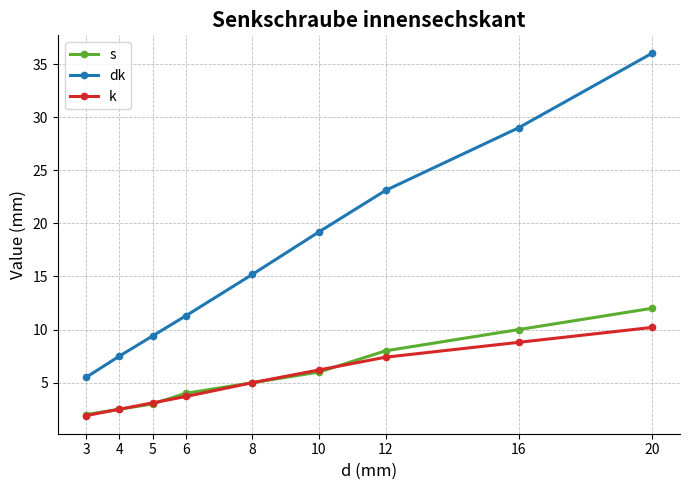

Where is dk nearest to the value 20?

10